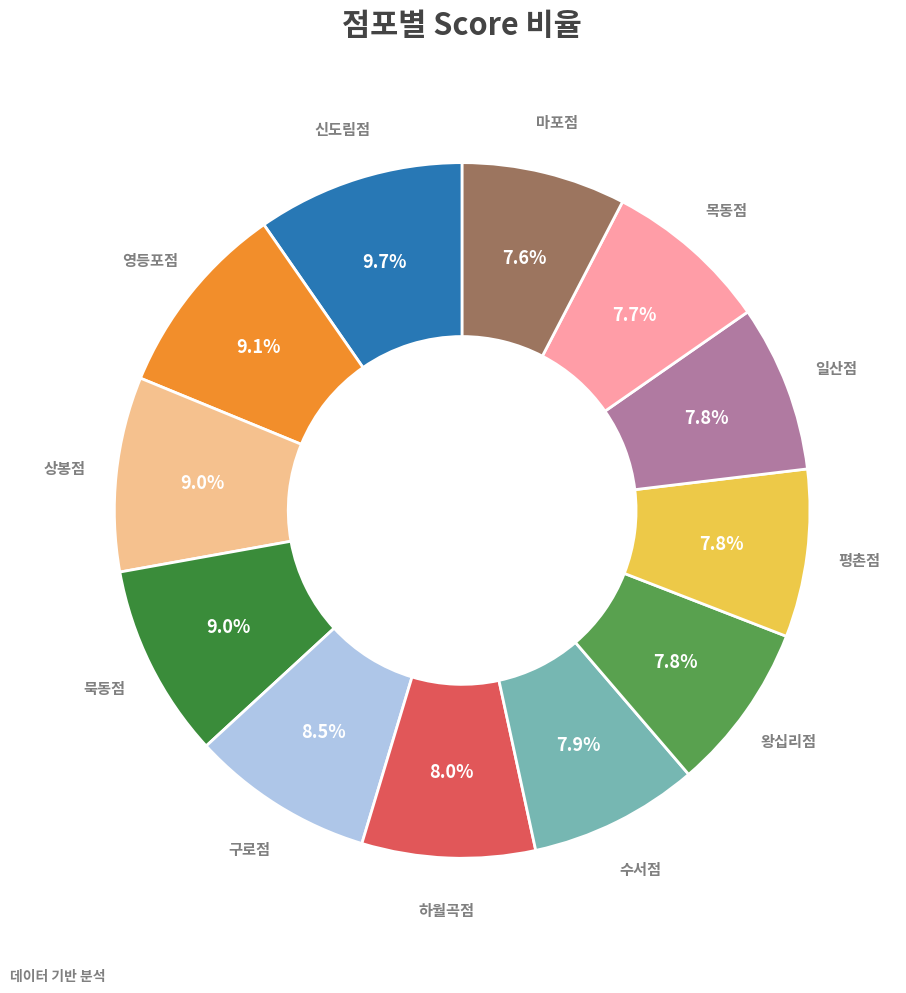

Does any single category account for the majority?

No